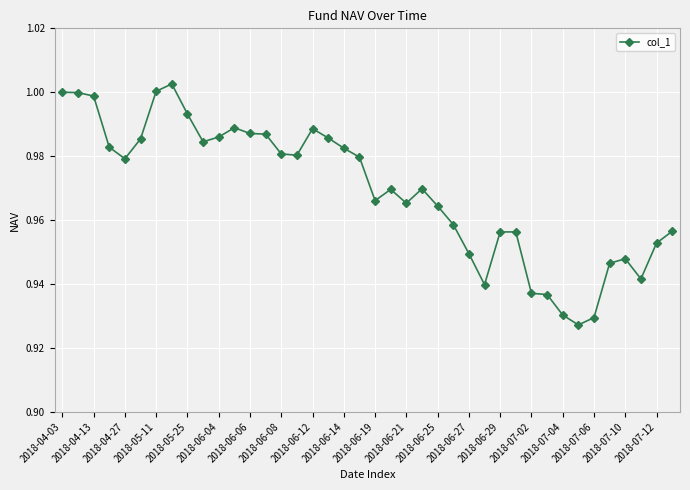

True or false: the data has more than 2 interior local peaks.

True